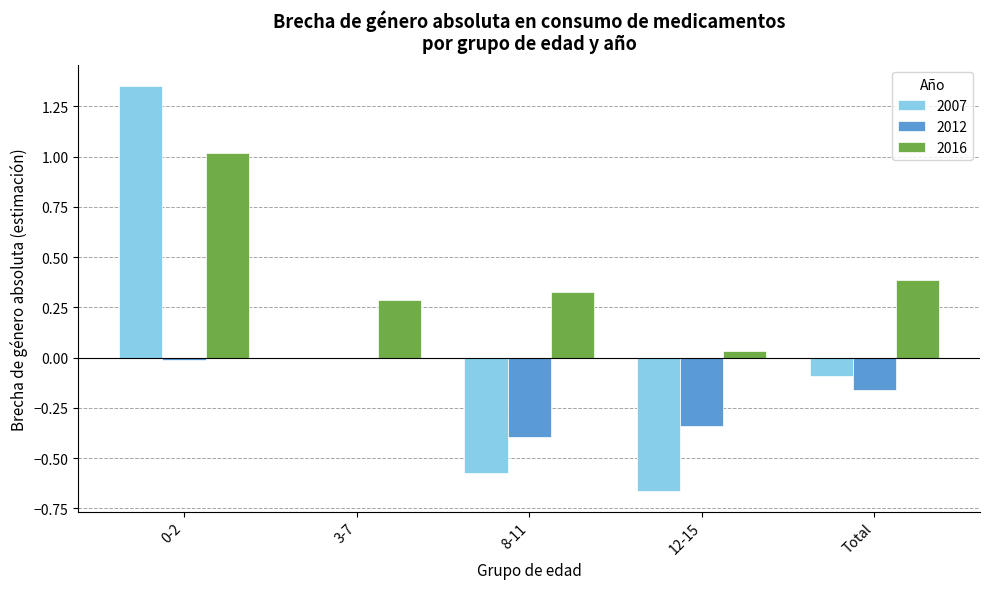

The value of 2016 at 12-15 is 0.0. True or false?

True